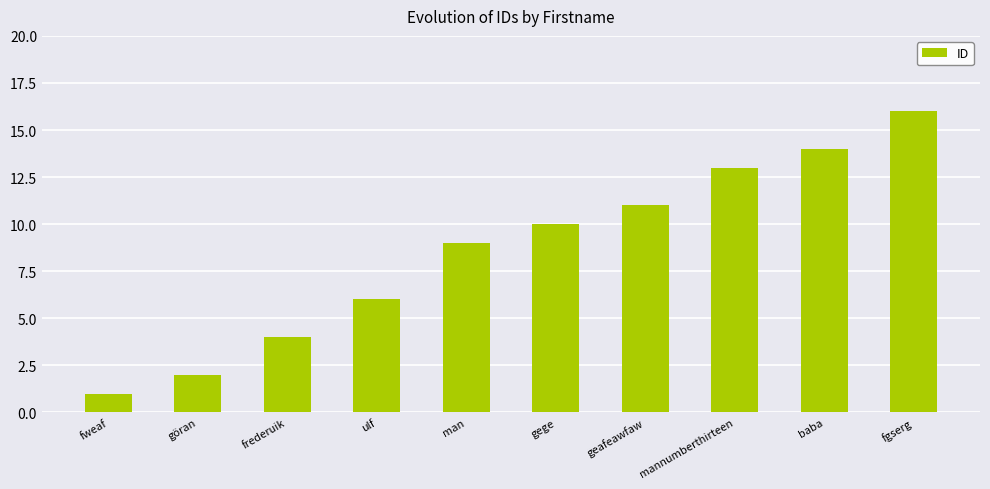

At which label is the value closest to 8?

man